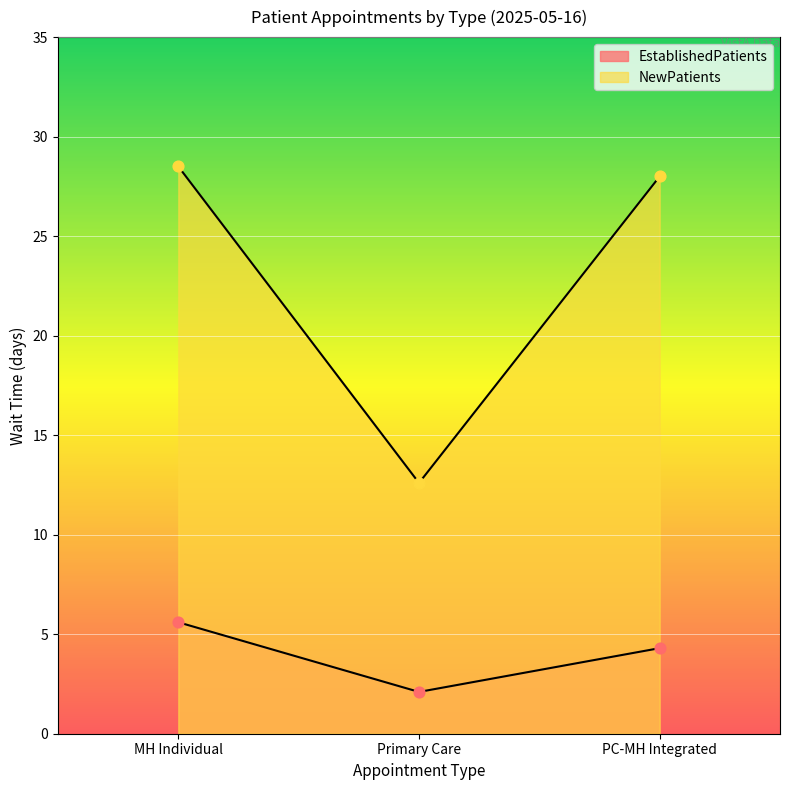

What is the total value across all series at PC-MH Integrated?

32.3